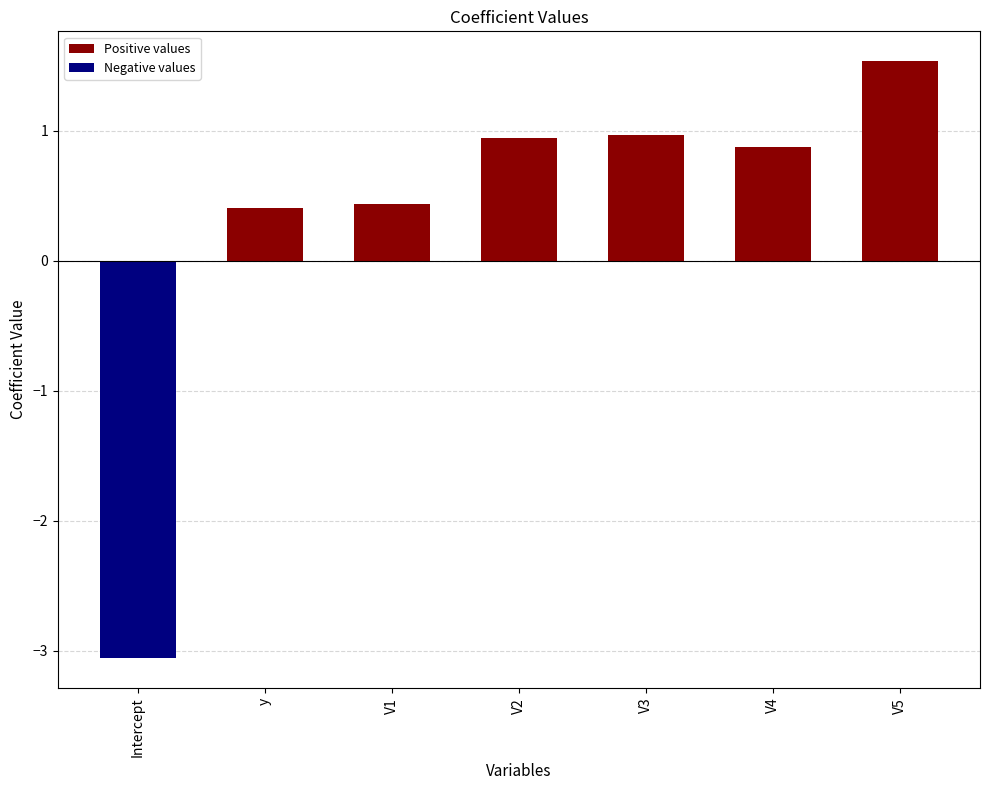

Between V5 and V1, which is larger?

V5